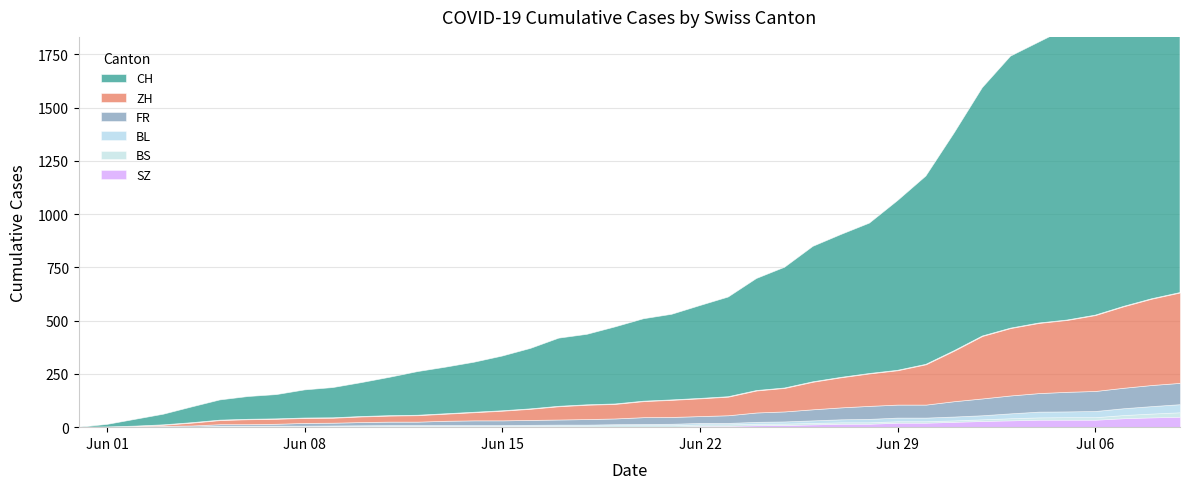

Where does the BL series first go above 6?

2020-06-21